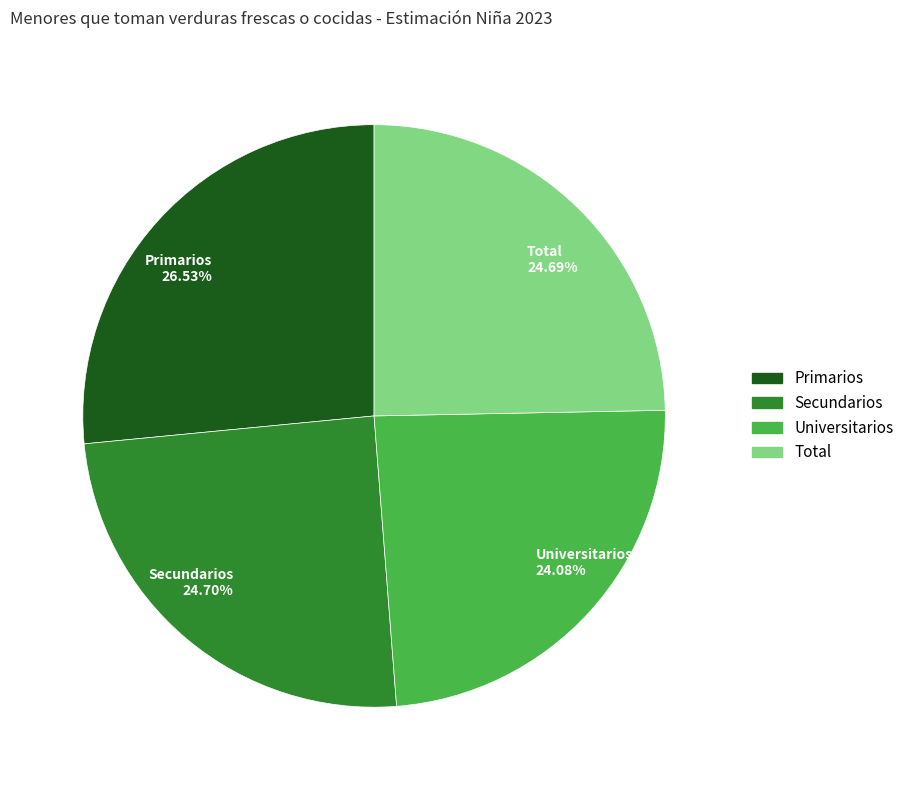

How many slices are in this pie chart?

4